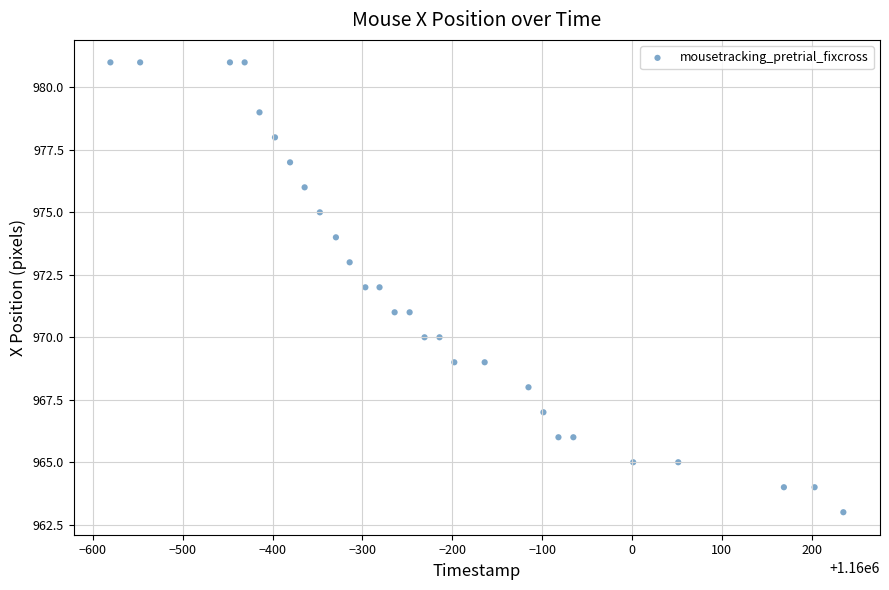

What is the range of Y values (max minus min)?

18